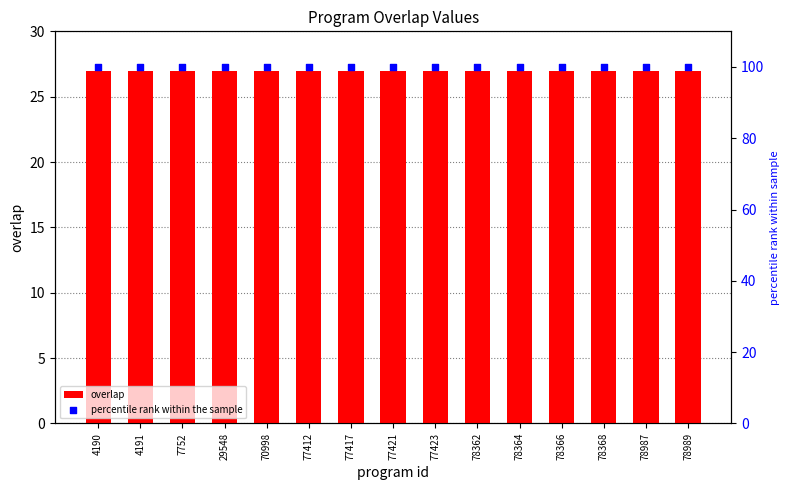

Which series has the largest total across all categories?

percentile rank within the sample